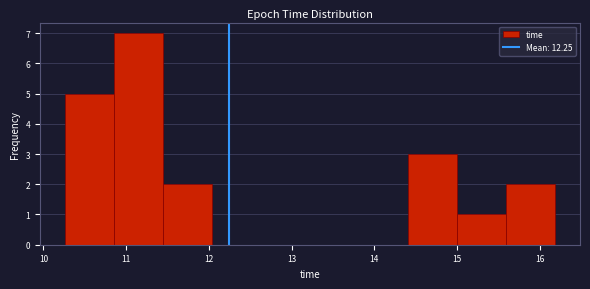

Reading left to right, list every bar in this chart as the range it spans on the x-axis followed by its height. Neither the bar edges nor the heights are printed on the chart, so give them approximately, as read against the axes.

10.3 to 10.8: 5
10.8 to 11.4: 7
11.4 to 12.0: 2
12.0 to 12.6: 0
12.6 to 13.2: 0
13.2 to 13.8: 0
13.8 to 14.4: 0
14.4 to 15.0: 3
15.0 to 15.6: 1
15.6 to 16.2: 2